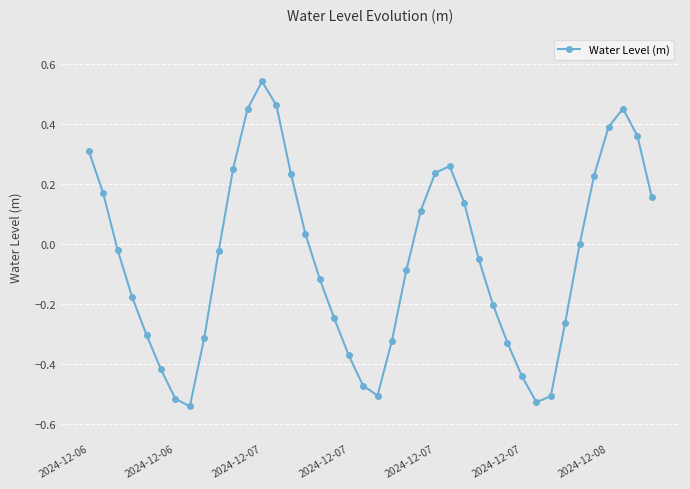

What is the sum of all values?

-2.0